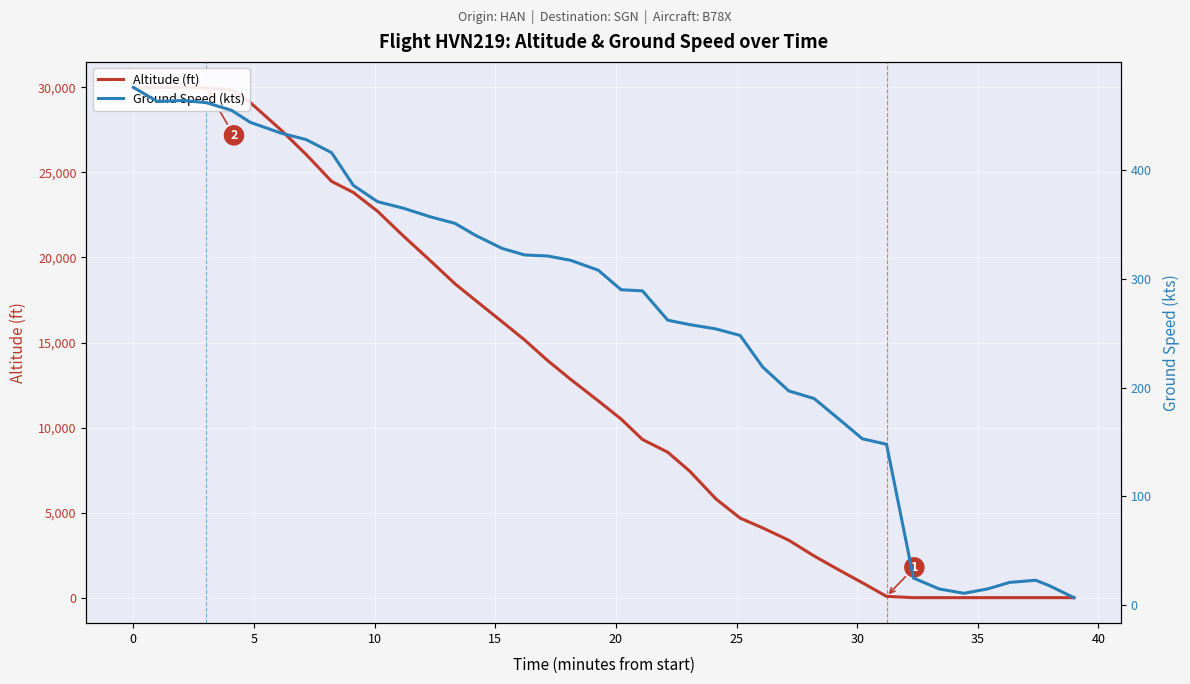

What is the difference between the second highest and second lowest values in the Altitude (ft) series?

30000